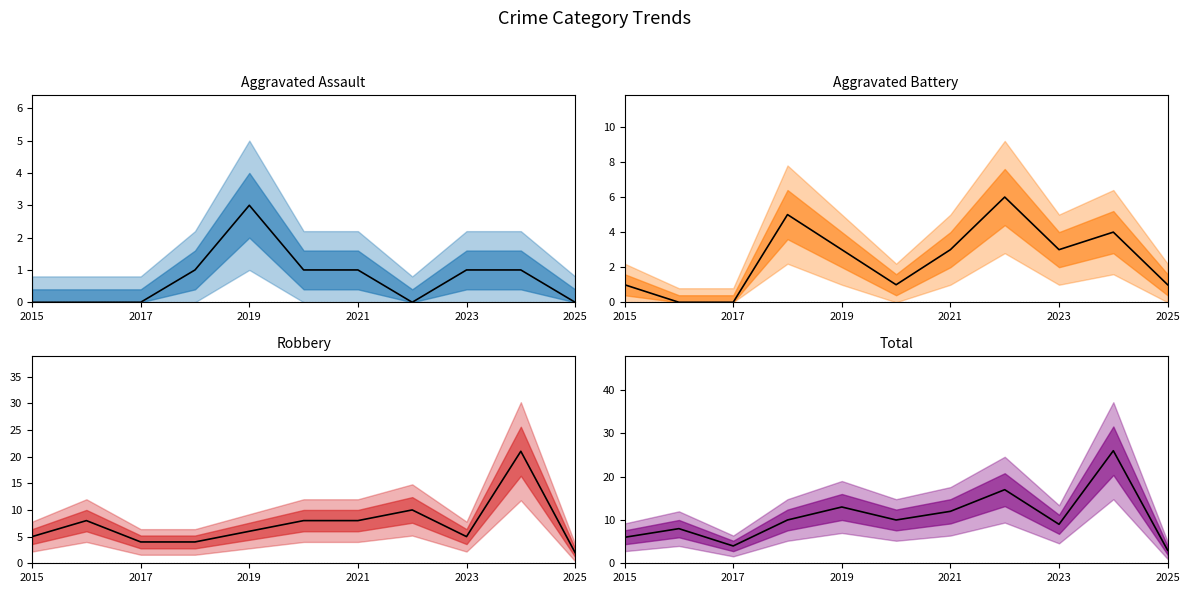

What are all the series names shown in the legend?

Aggravated Assault, Aggravated Battery, Robbery, Total